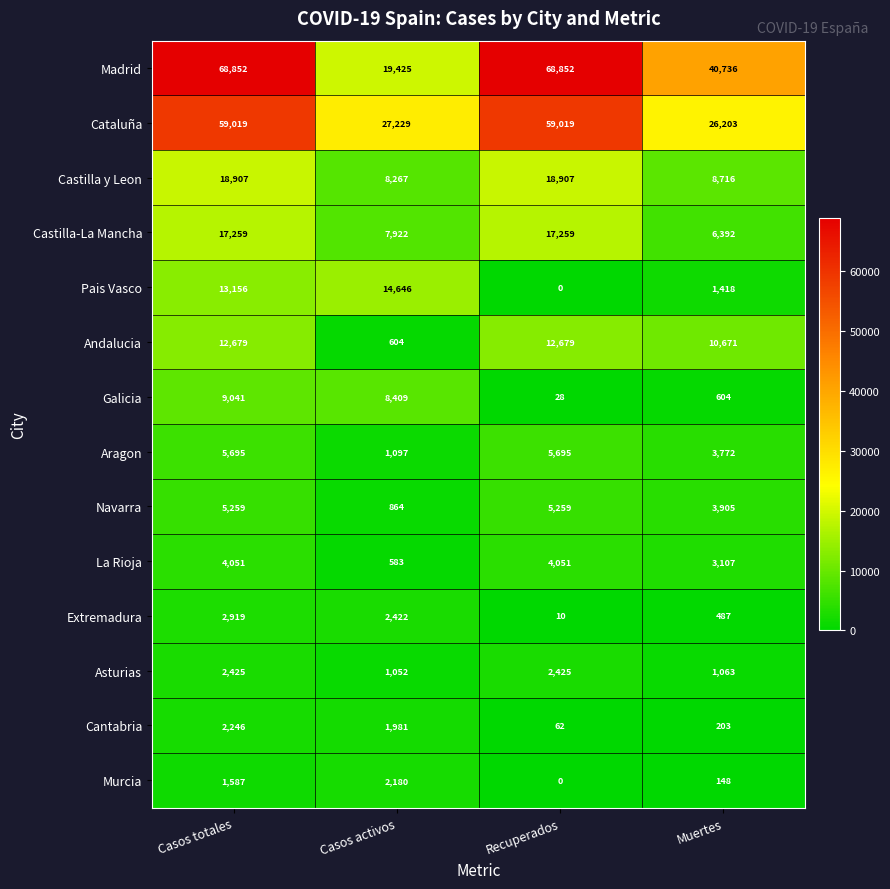

At how many categories does at least one series exceed 32969?

3